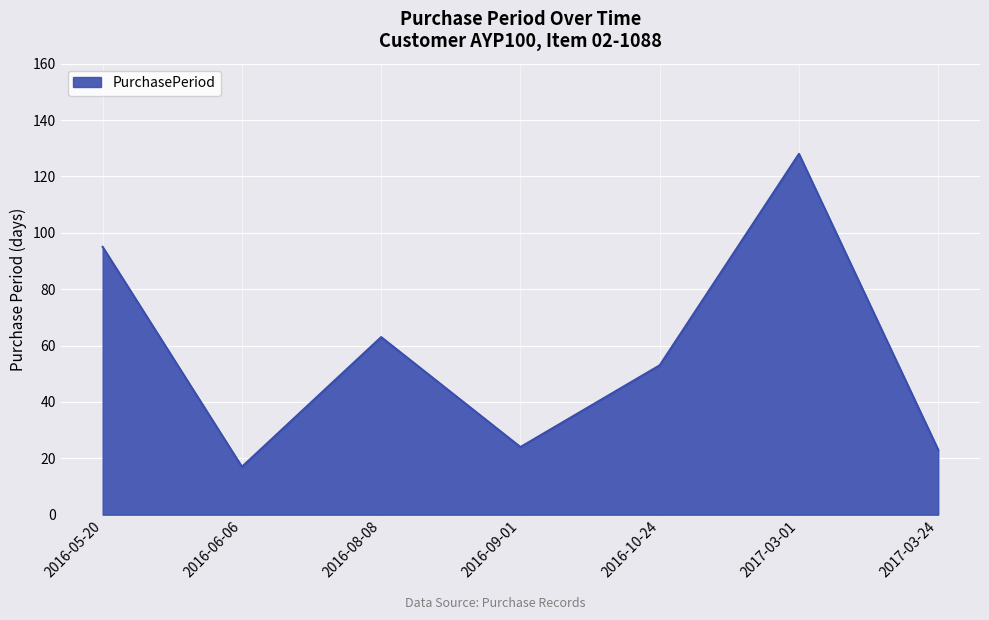

Where does the data first go above 53?

2016-05-20